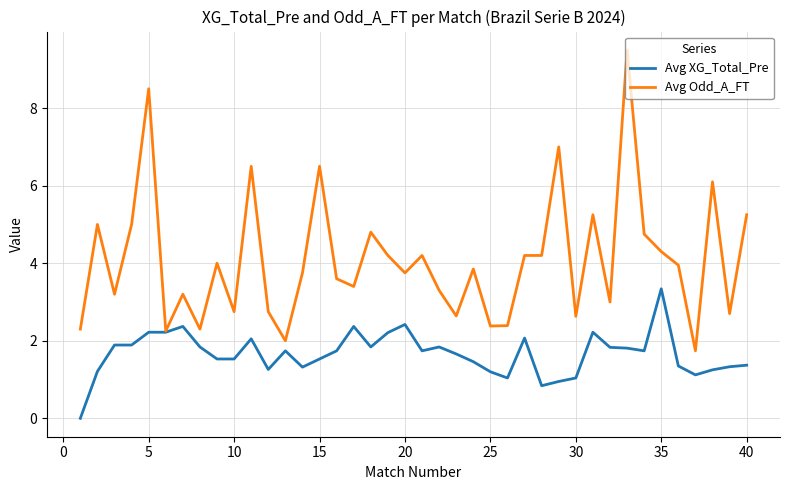

What is the minimum value for Avg Odd_A_FT?

1.7